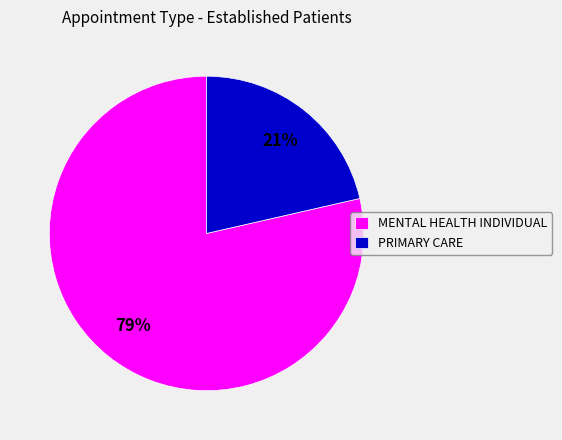

Is there a majority slice in this chart?

Yes